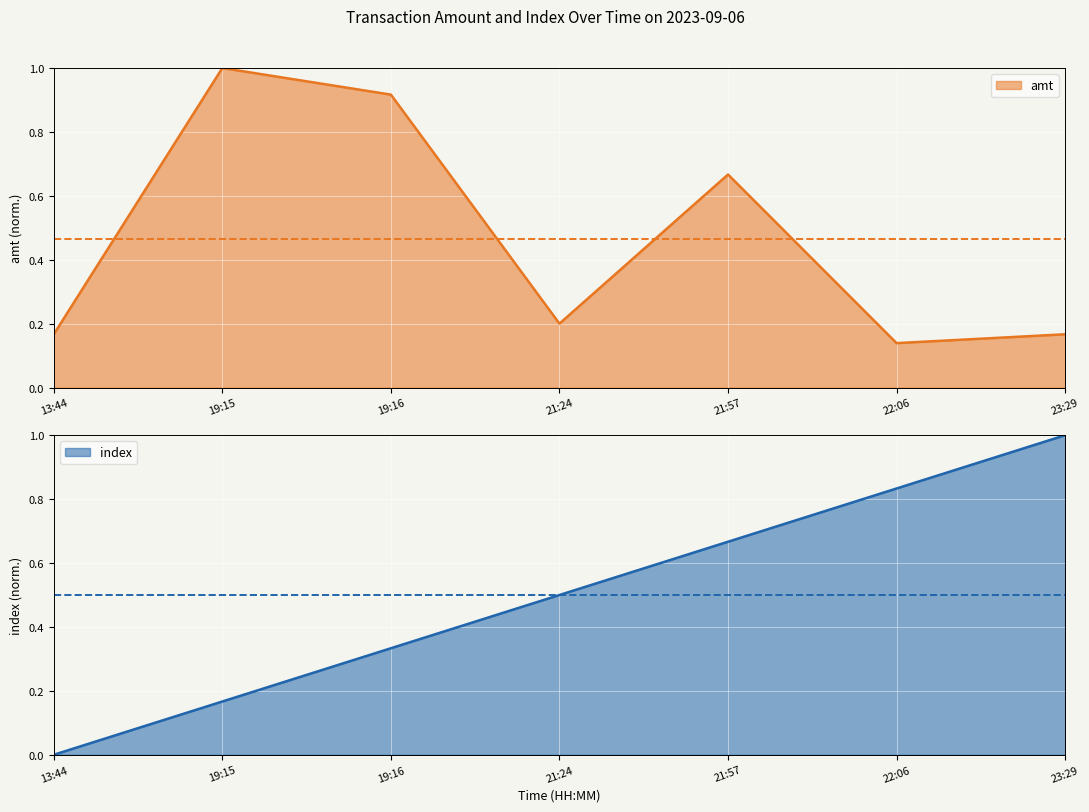

Reading right to left, extract all data points from this chart.

amt: 0.2	0.1	0.7	0.2	0.9	1.0	0.2
index: 1.0	0.8	0.7	0.5	0.3	0.2	0.0